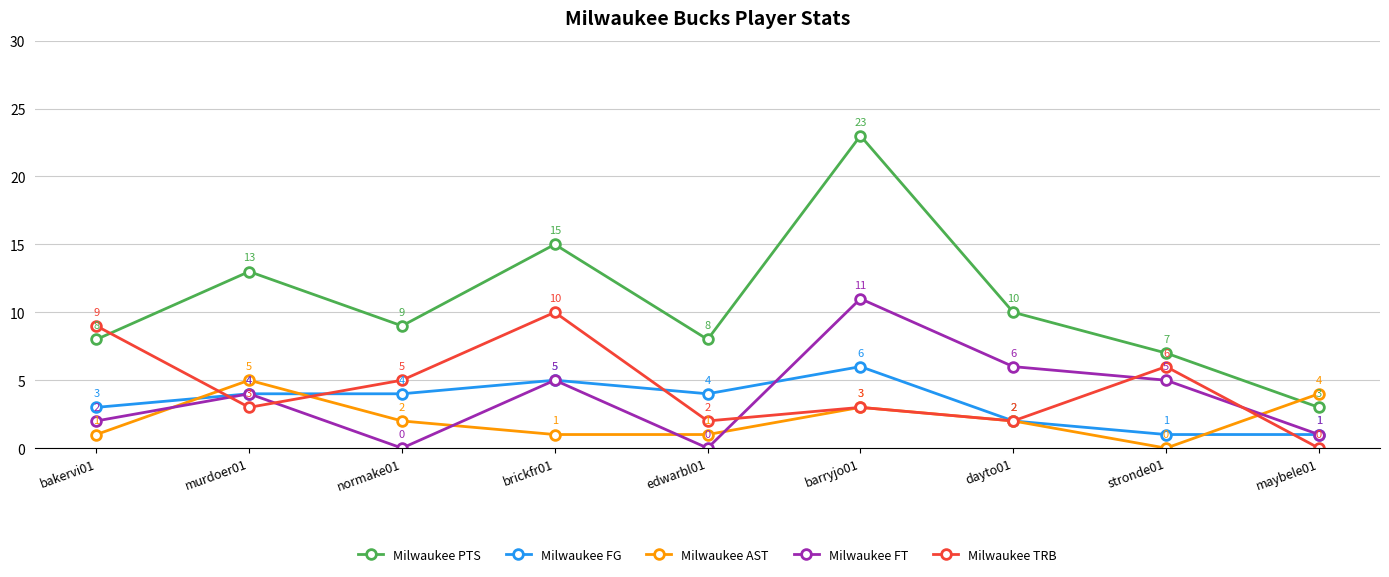

Where is the first local maximum for Milwaukee PTS?

murdoer01